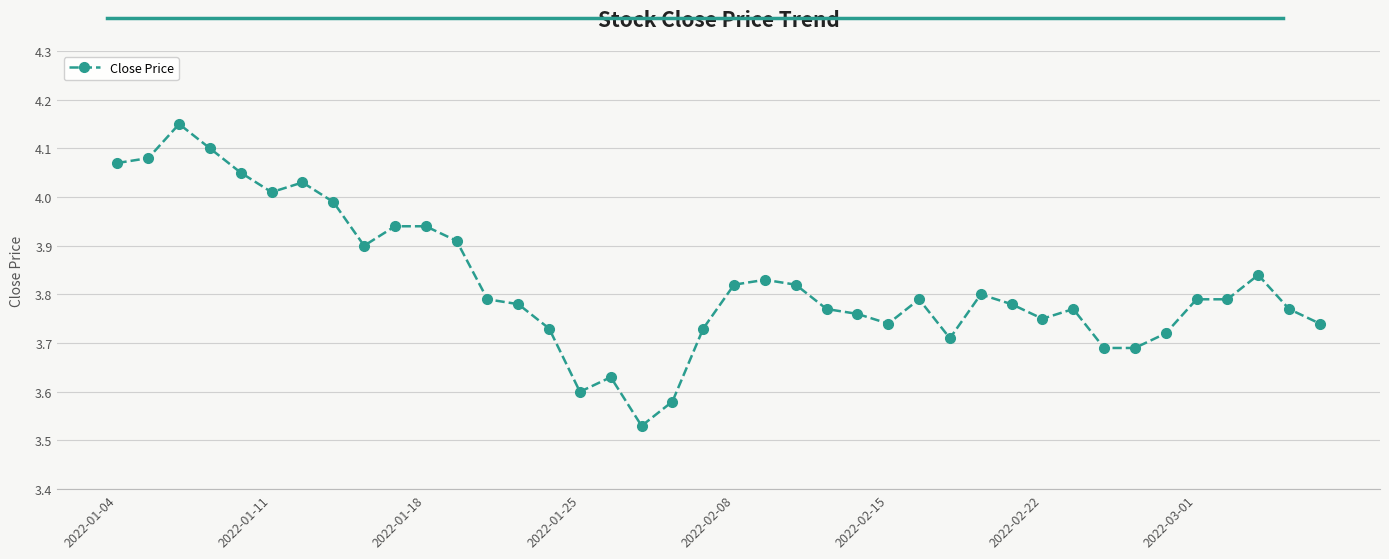

True or false: there are more than 1 points higher than both neighbors.

True